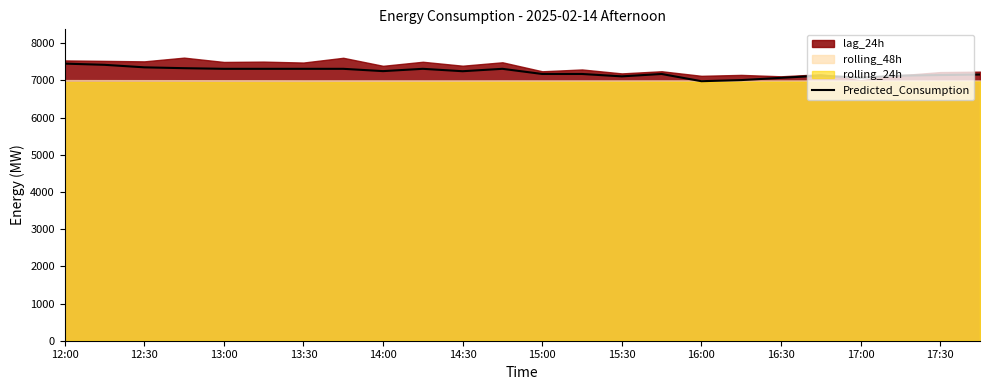

What is the lowest value of the Predicted_Consumption series?

6980.3